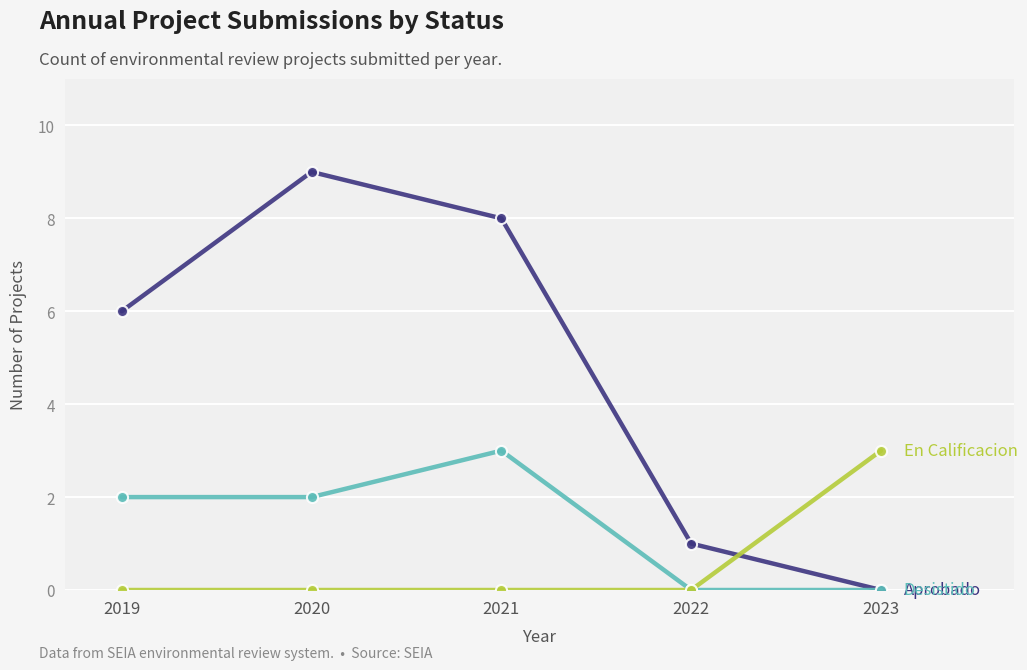

At which category does the chart reach its peak across all series?

2020